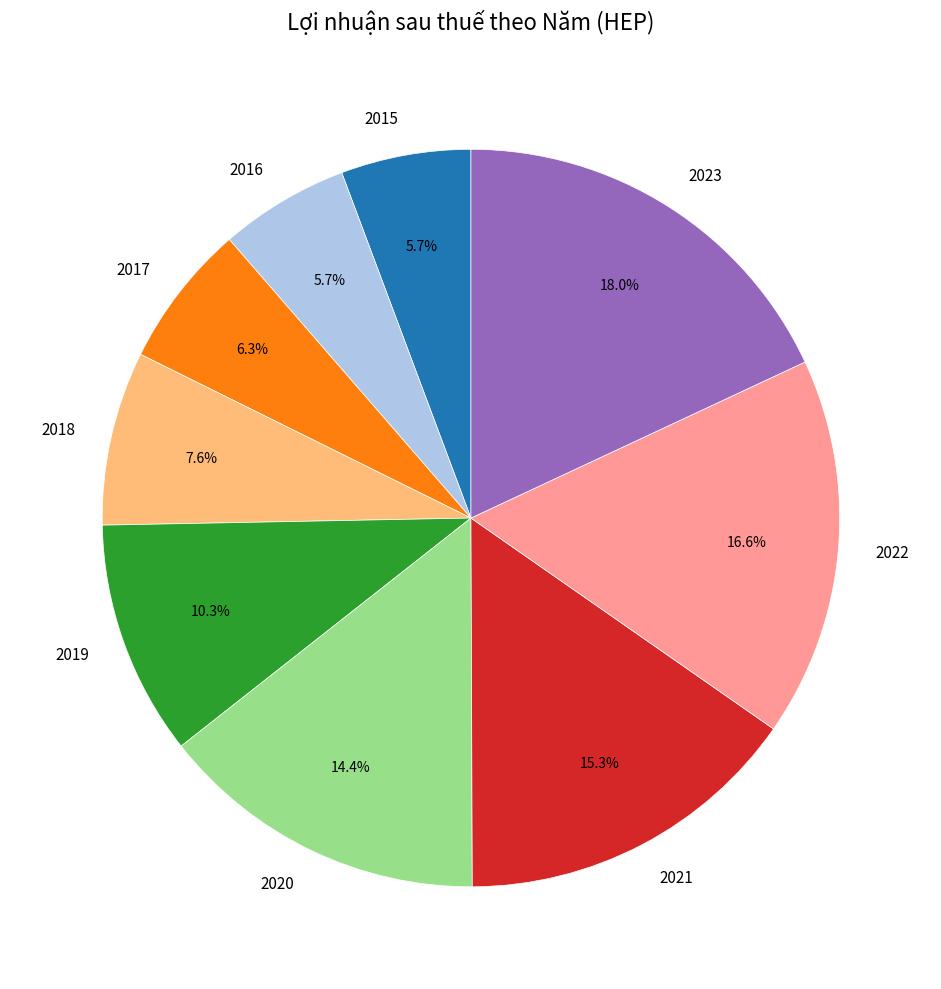

Is 2017 the majority of the pie?

No